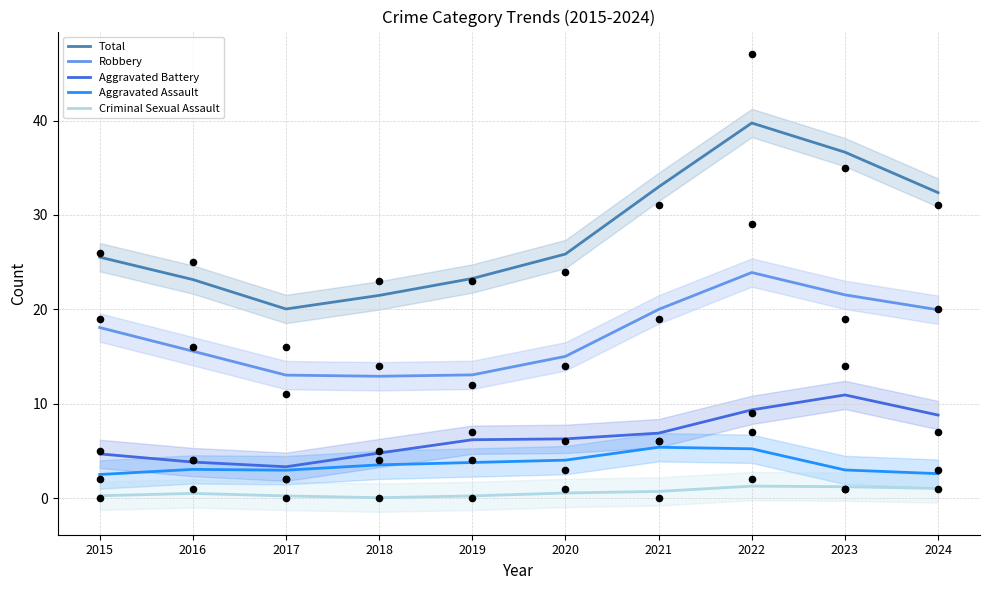

Which series has the largest total across all categories?

Total